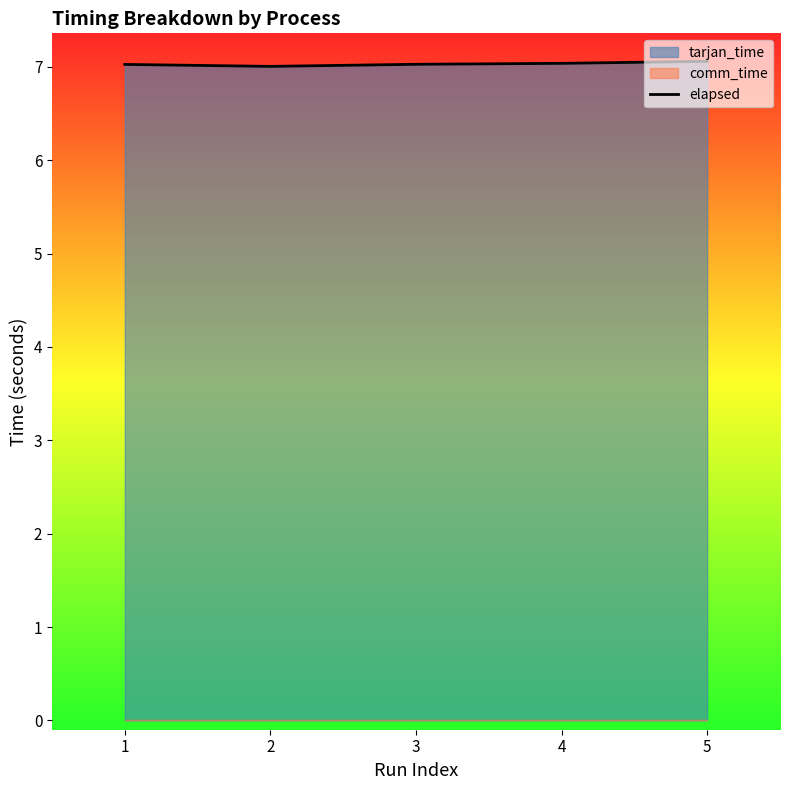

What is the average value?

7.0